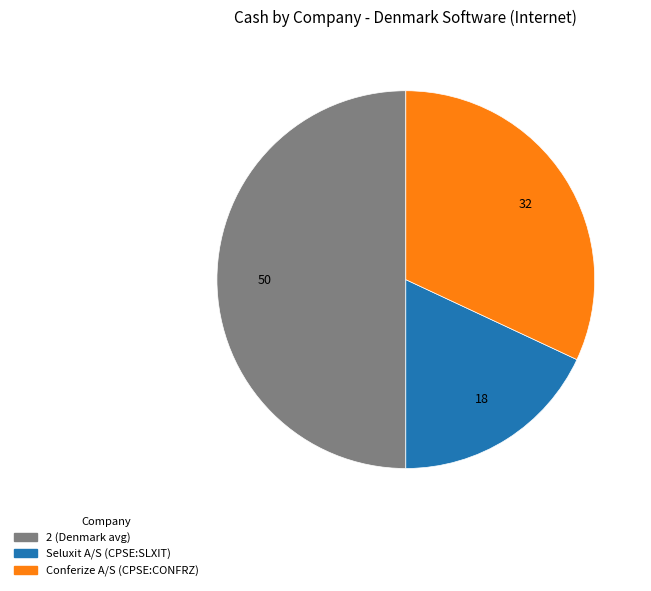

Approximately how many times larger is the value at 2 (Denmark avg) compared to Conferize A/S (CPSE:CONFRZ)?

1.6